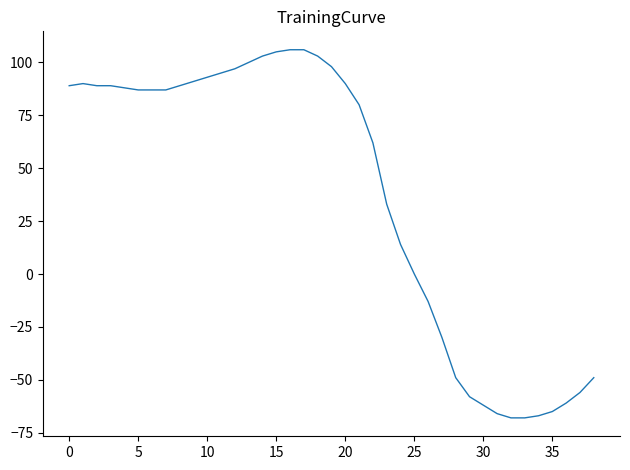

What is the greatest value displayed?

106